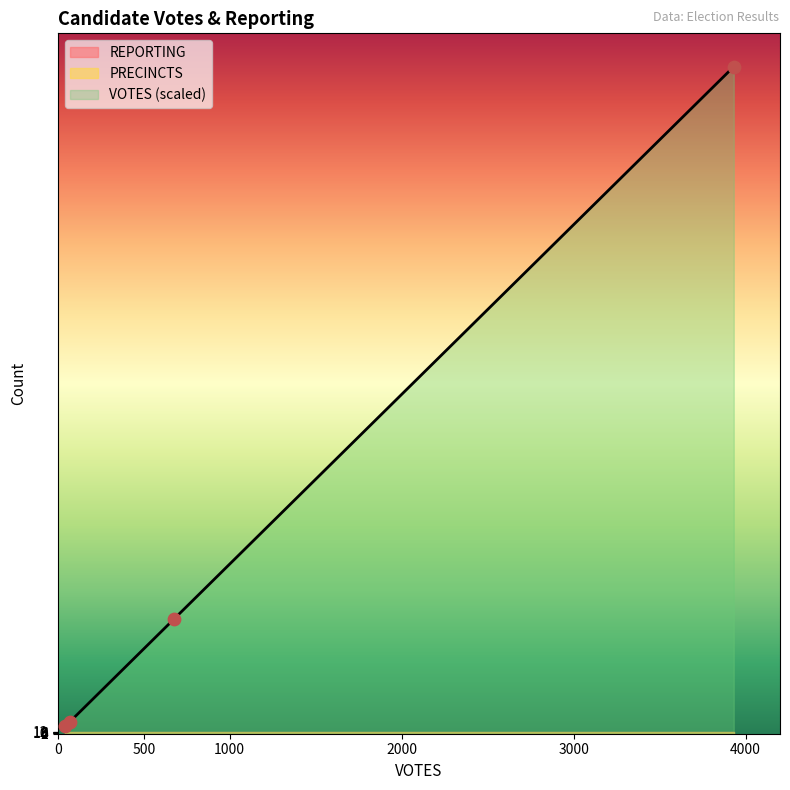

Which series has the widest spread of Y values?

VOTES